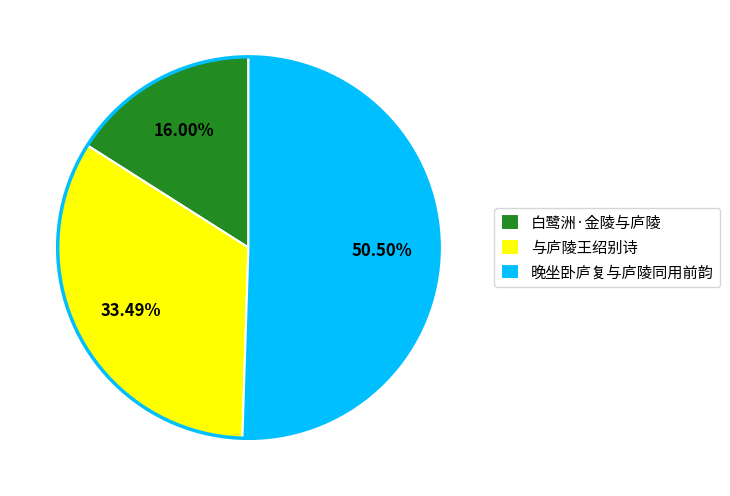

Is there any slice that represents more than half of the pie?

Yes